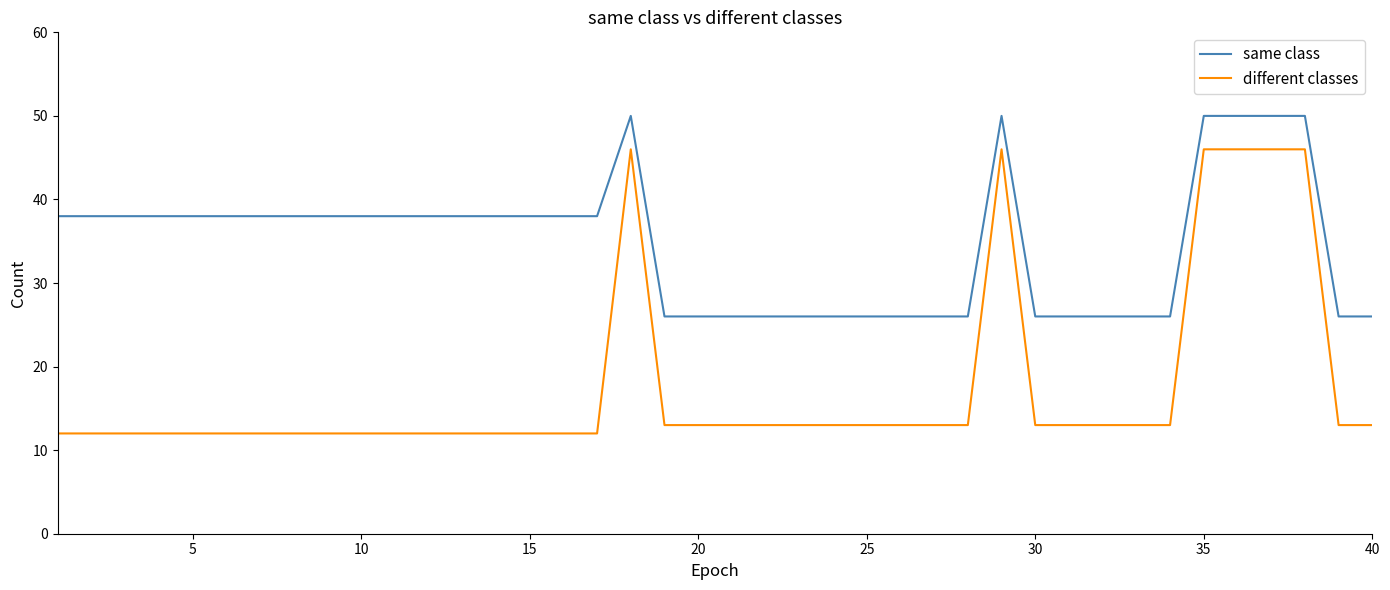

True or false: same class and different classes cross at least once.

False